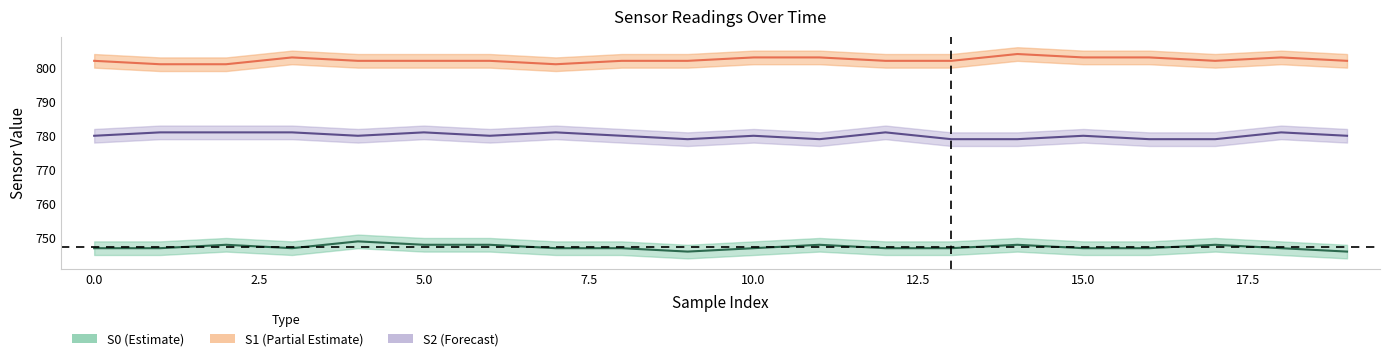

At which label does S2 first exceed 780?

1